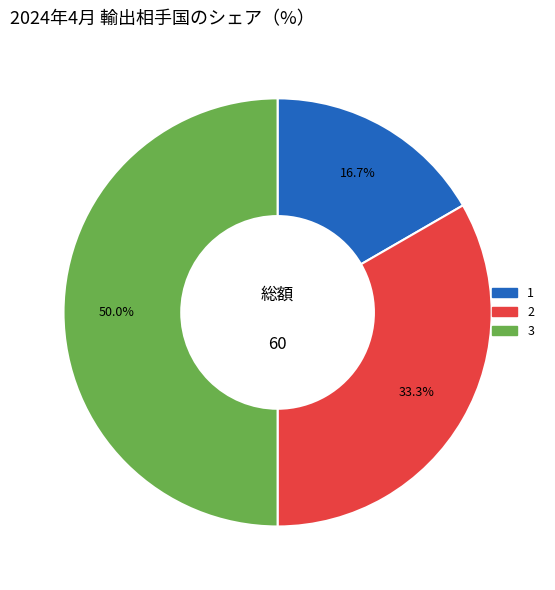

To the nearest percent, what is the average slice percentage?

33%